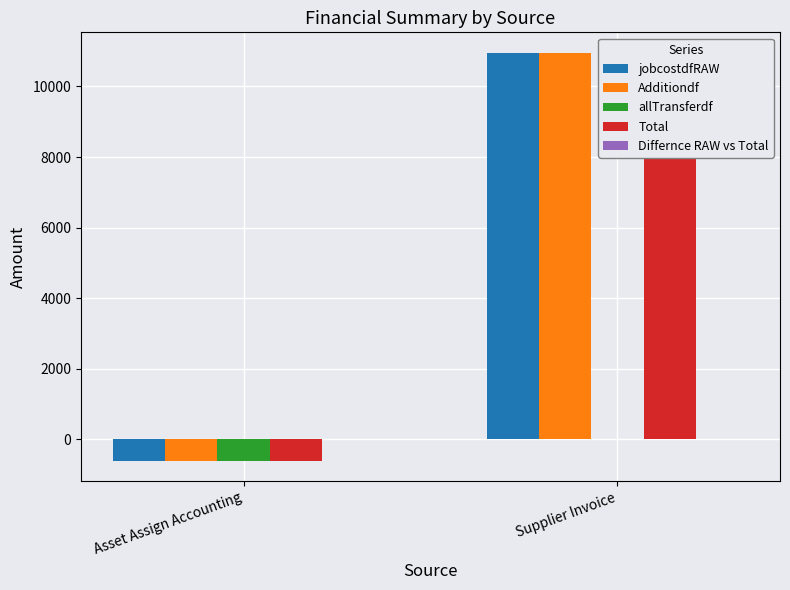

Reading left to right, transcribe all the data shown in this chart.

jobcostdfRAW: Asset Assign Accounting=-605.9	Supplier Invoice=10955.5
Additiondf: Asset Assign Accounting=-605.9	Supplier Invoice=10955.5
allTransferdf: Asset Assign Accounting=-605.9	Supplier Invoice=0.0
Total: Asset Assign Accounting=-605.9	Supplier Invoice=10955.5
Differnce RAW vs Total: Asset Assign Accounting=0.0	Supplier Invoice=0.0